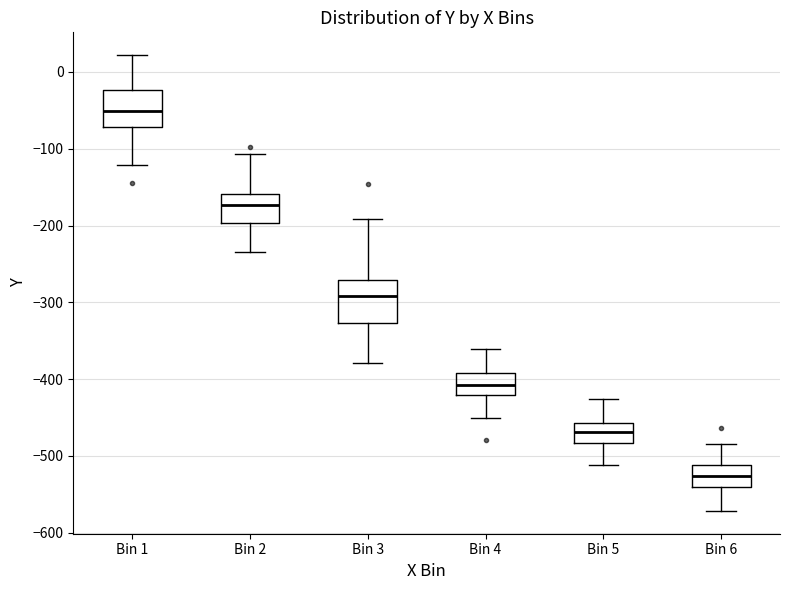

Reading left to right, read every box against the y-axis: the position of its median line, the range the box covers, and the ends of its whiskers. The values are not printed on the chart, so give them approximately, as read against the axis.

Bin 1: median -50, box -70 to -20, whiskers -120 to 20
Bin 2: median -170, box -200 to -160, whiskers -230 to -110
Bin 3: median -290, box -330 to -270, whiskers -380 to -190
Bin 4: median -410, box -420 to -390, whiskers -450 to -360
Bin 5: median -470, box -480 to -460, whiskers -510 to -430
Bin 6: median -530, box -540 to -510, whiskers -570 to -480